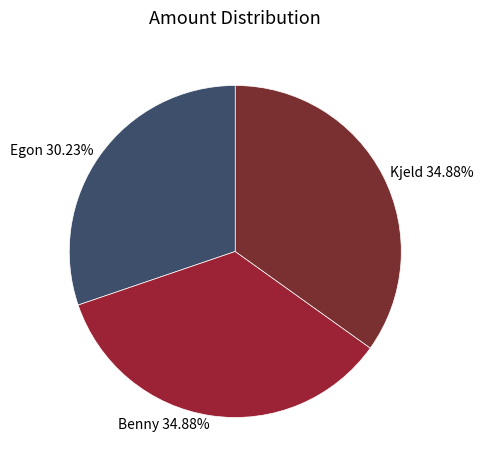

Do Egon and Kjeld together represent more than half of the pie?

Yes